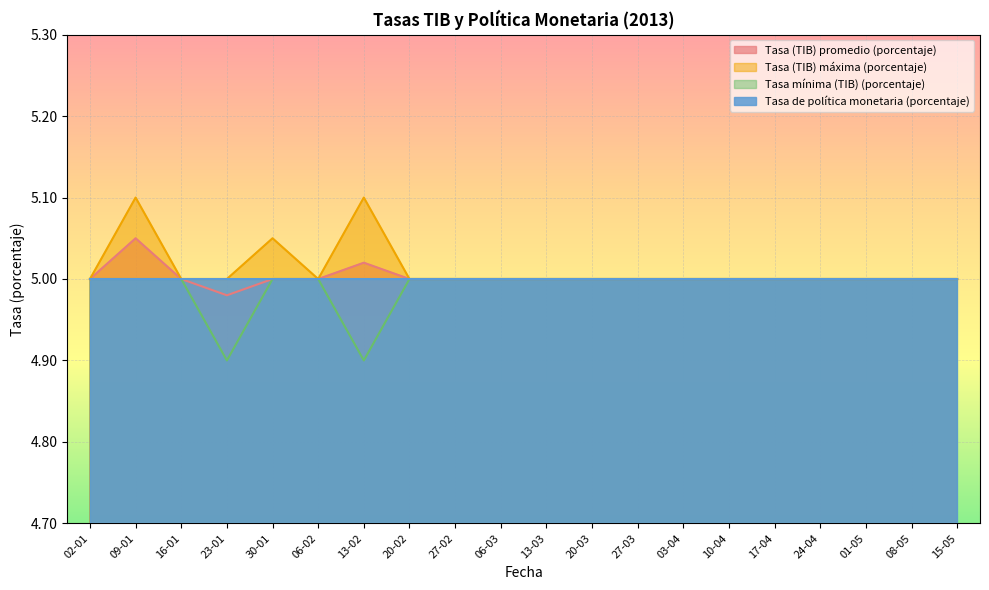

What are all the series names shown in the legend?

Tasa (TIB) promedio (porcentaje), Tasa (TIB) máxima (porcentaje), Tasa mínima (TIB) (porcentaje), Tasa de política monetaria (porcentaje)